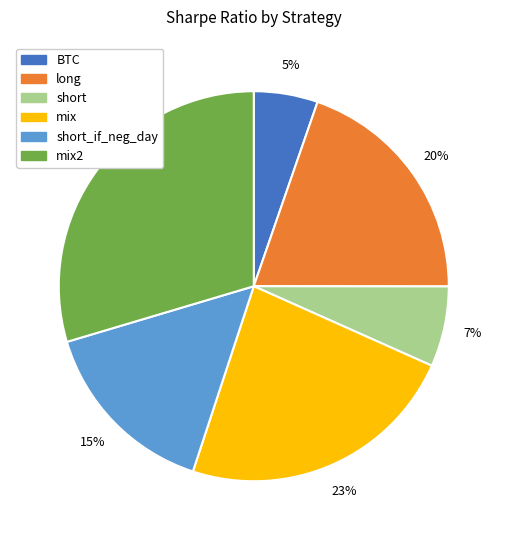

Is there a majority slice in this chart?

No